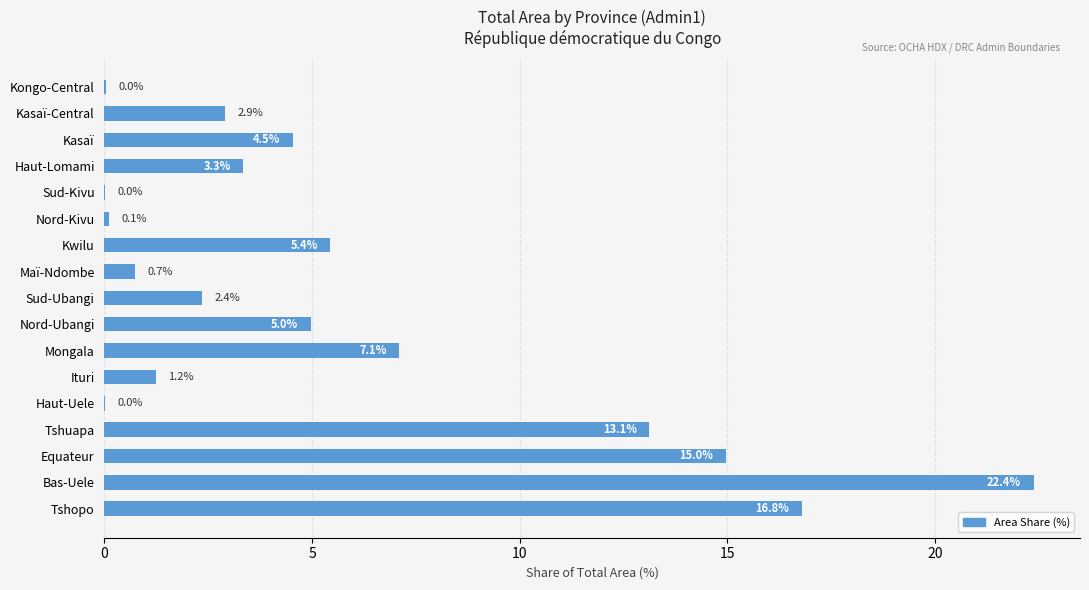

What is the sum of the values at Sud-Ubangi and Nord-Kivu?

2.5